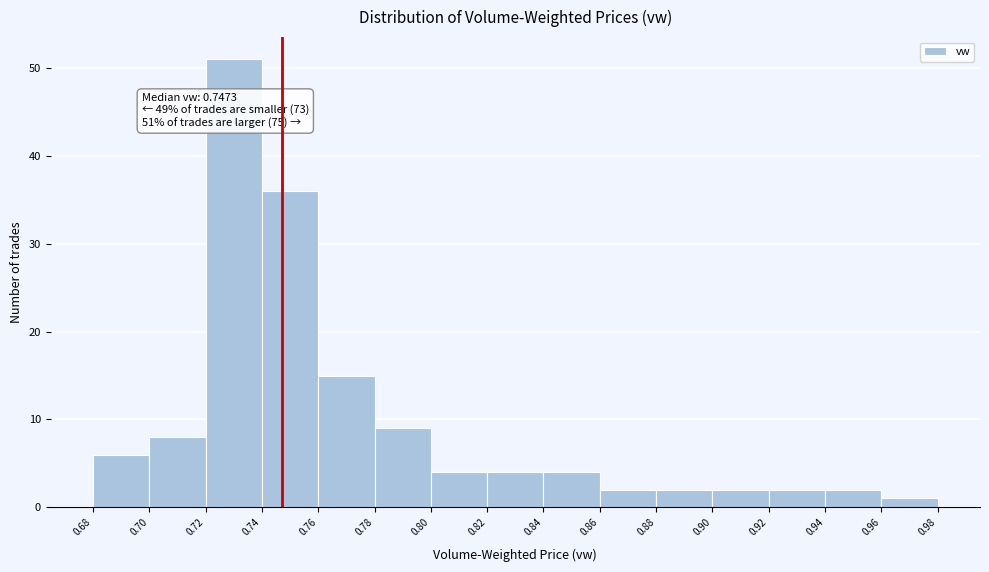

Which range on the x-axis has the tallest bar?

0.72 to 0.74